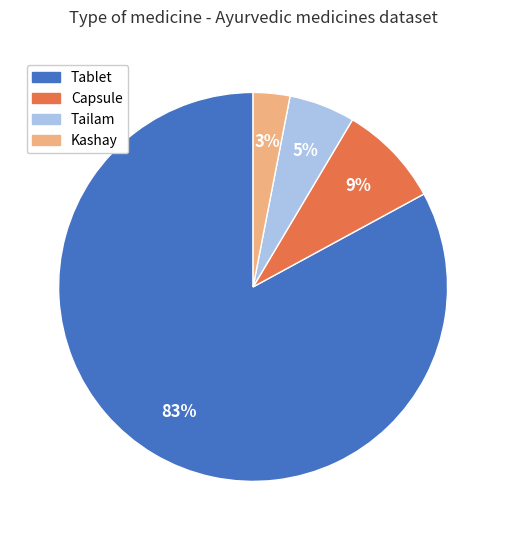

Count the number of slices in the pie.

4